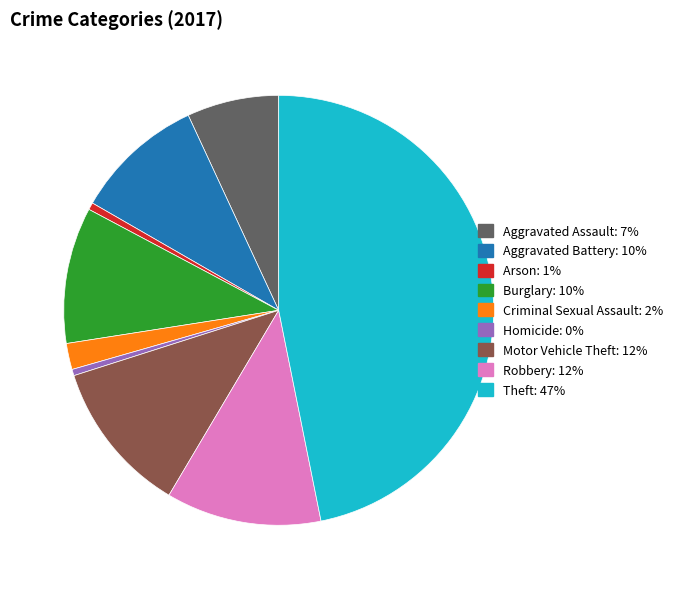

Is the sum of Motor Vehicle Theft and Criminal Sexual Assault greater than half?

No